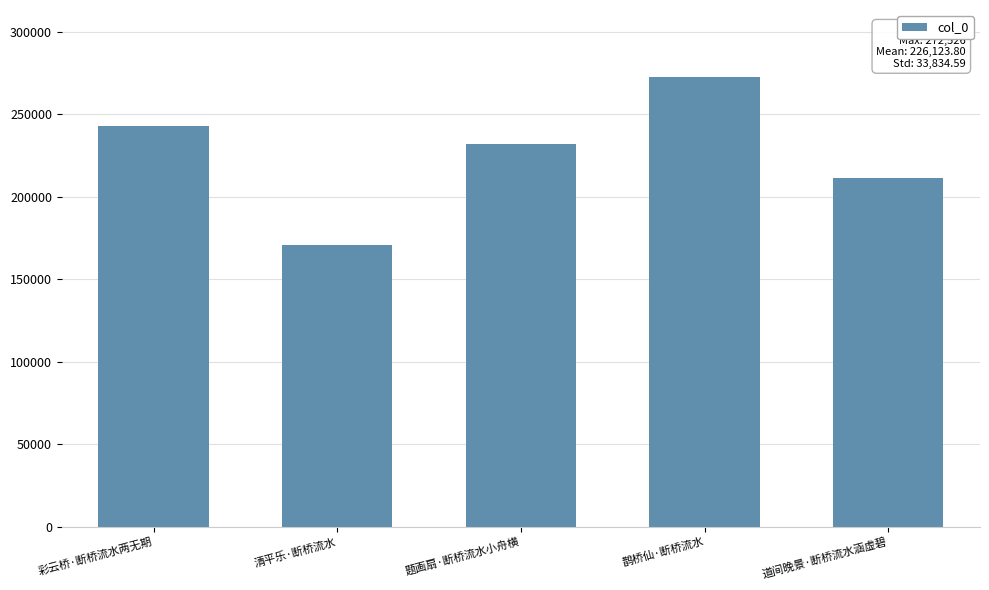

At which category does the chart reach its minimum across all series?

清平乐·断桥流水